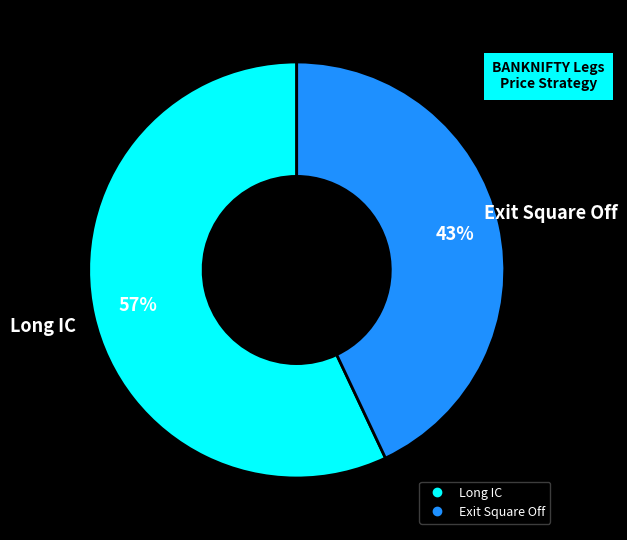

To the nearest percent, what is the difference between the largest and smallest slice percentages?

14%